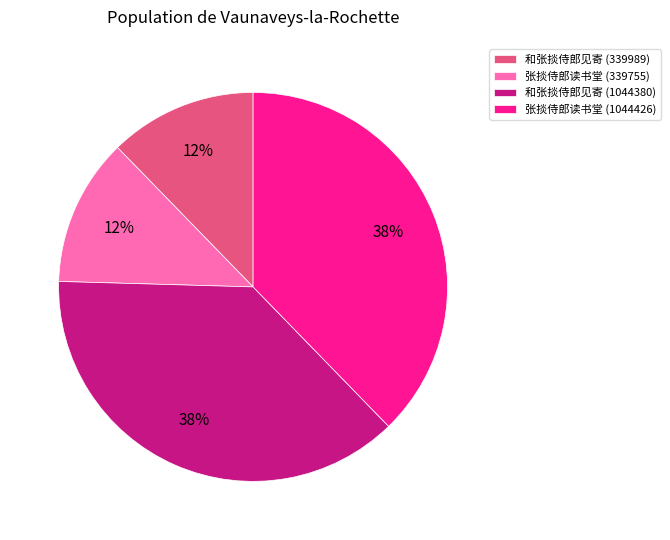

To the nearest percent, what portion does 和张掞侍郎见寄 (1044380) represent?

38%